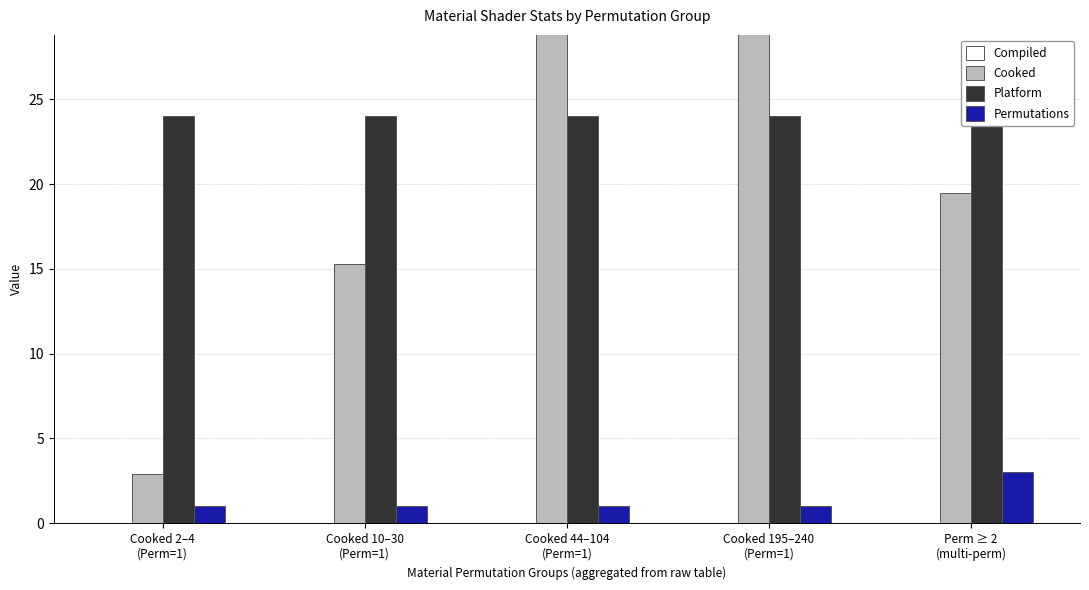

At which label does Cooked first exceed 19?

Cooked 44–104
(Perm=1)